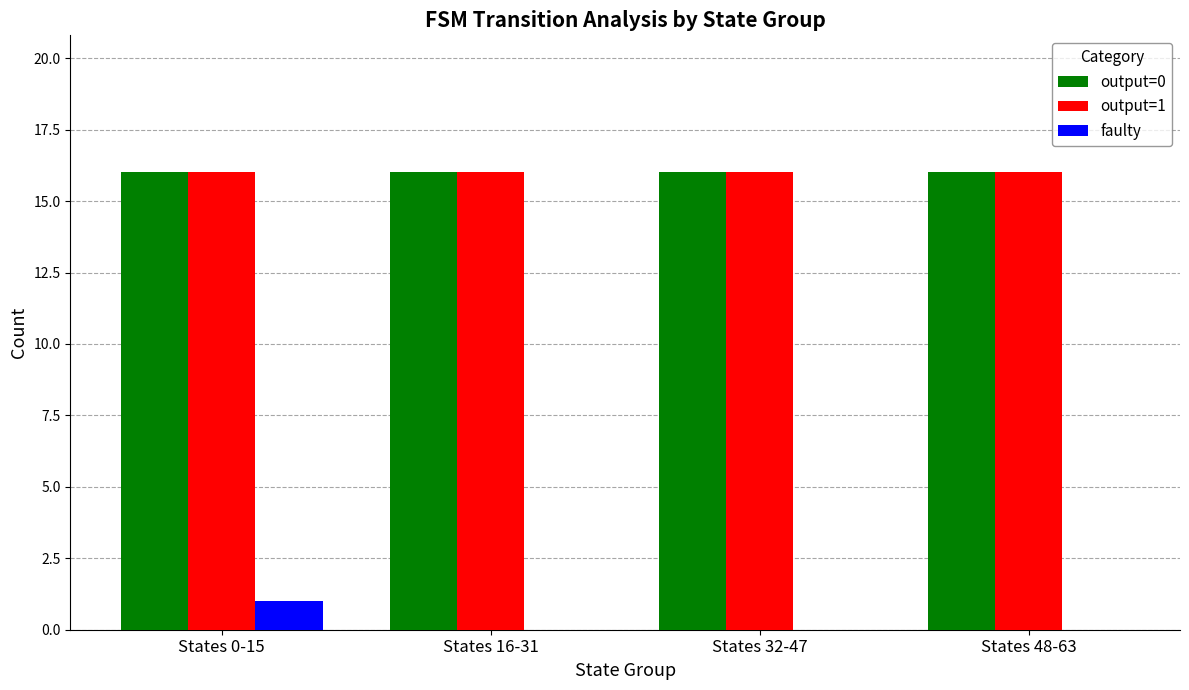

What are all the series names shown in the legend?

output=0, output=1, faulty